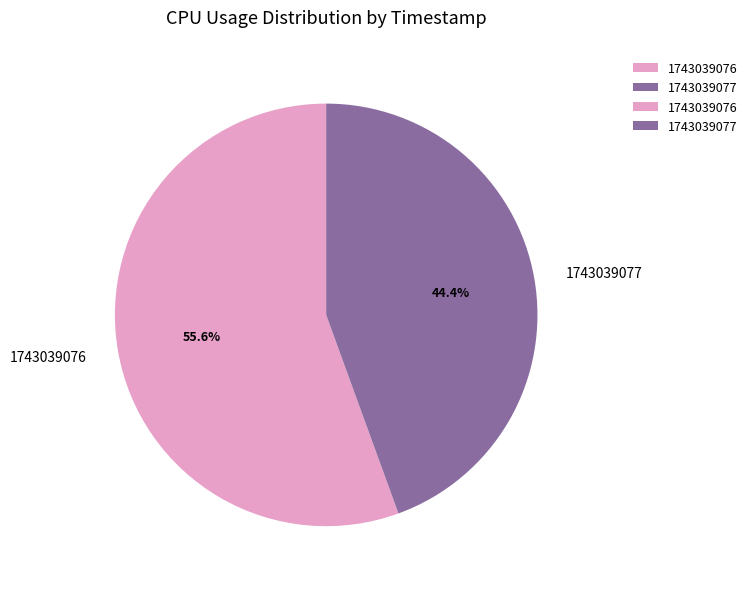

True or false: 1743039076 accounts for 63% of the total.

False